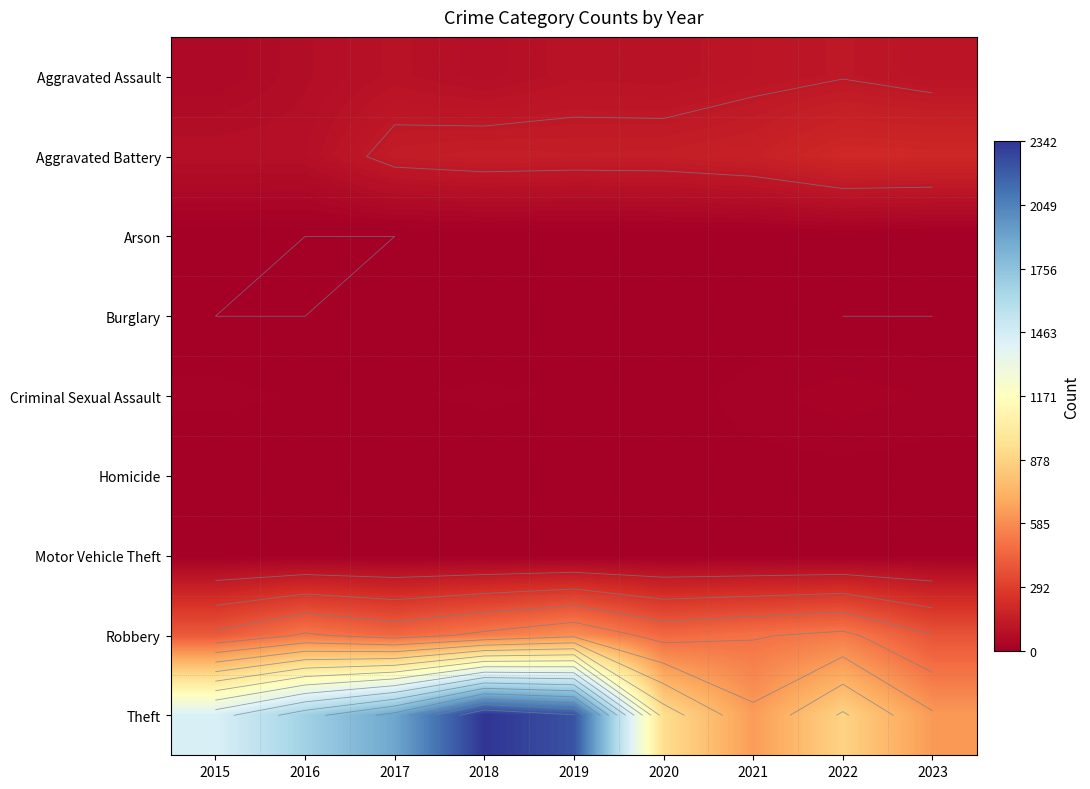

List the series in order of their peak value, highest first.

Theft, Robbery, Aggravated Battery, Aggravated Assault, Criminal Sexual Assault, Motor Vehicle Theft, Arson, Homicide, Burglary